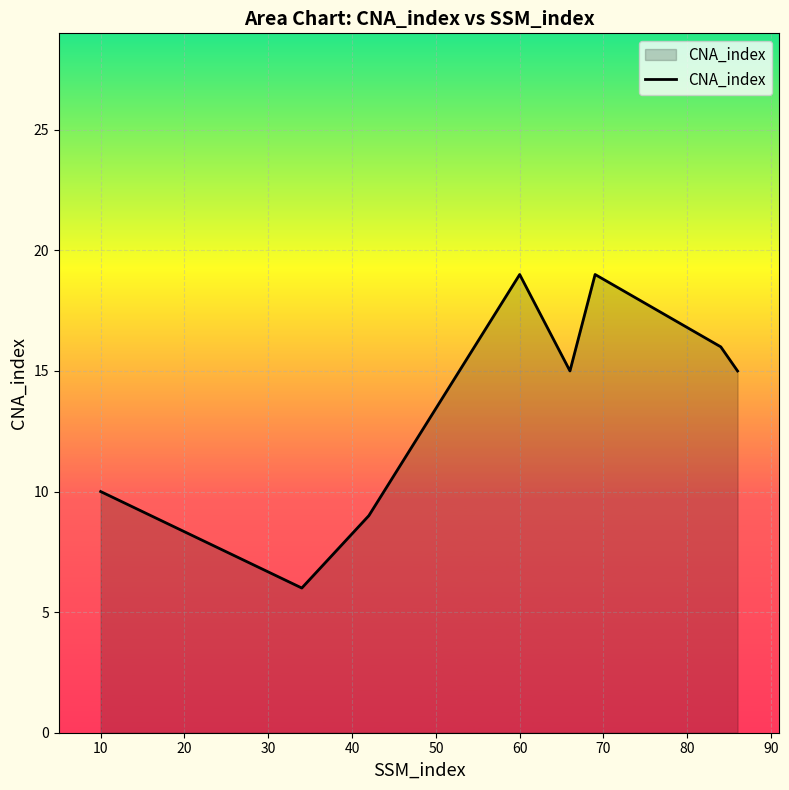

How many interior local valleys (lower than both neighbors) does the data have?

2